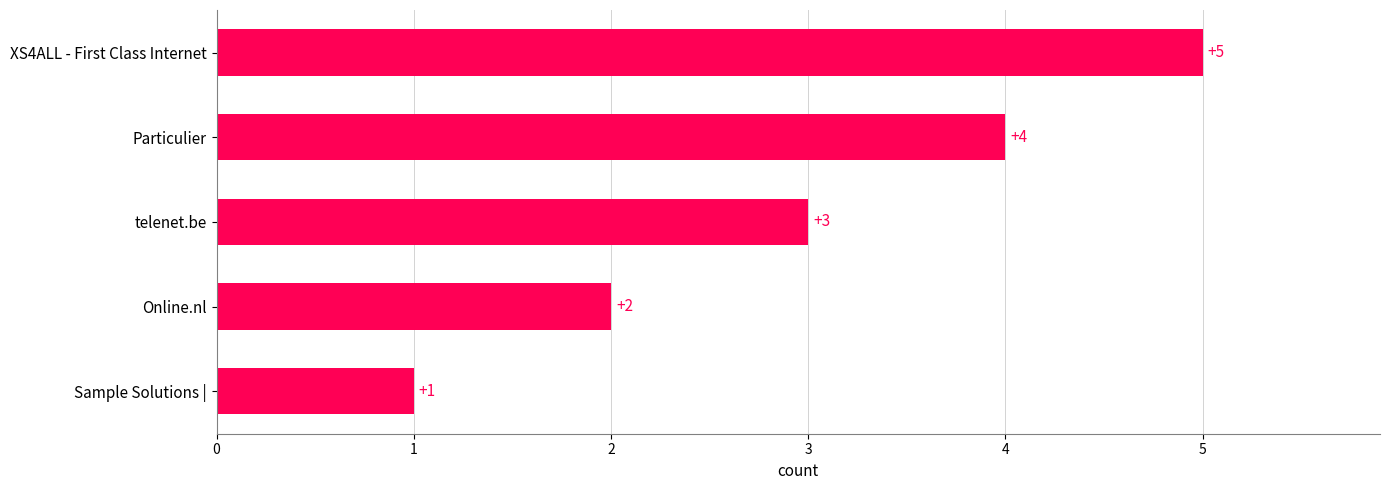

Are the bars grouped side by side (vs. stacked)?

No